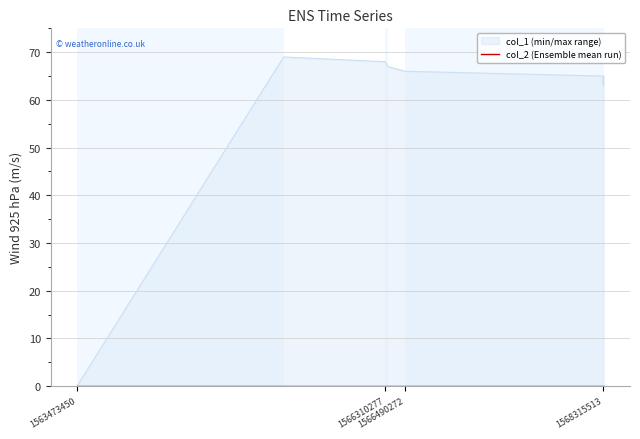

Approximately how many times larger is the value at 1568315513 compared to 1566331866?

0.9